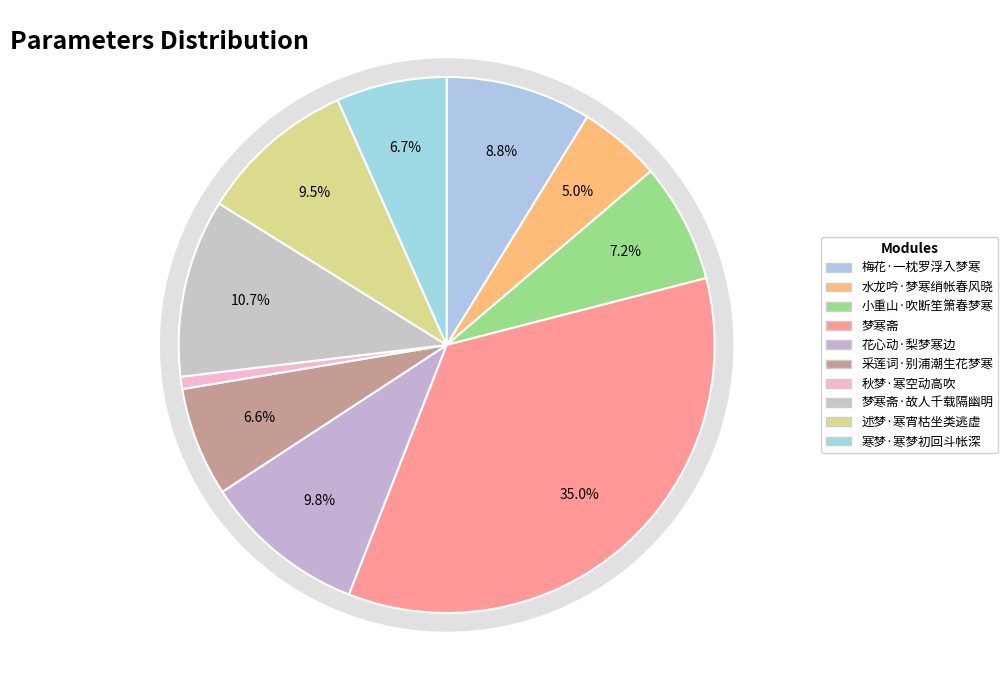

Which category has the smallest portion of the pie?

秋梦·寒空动高吹